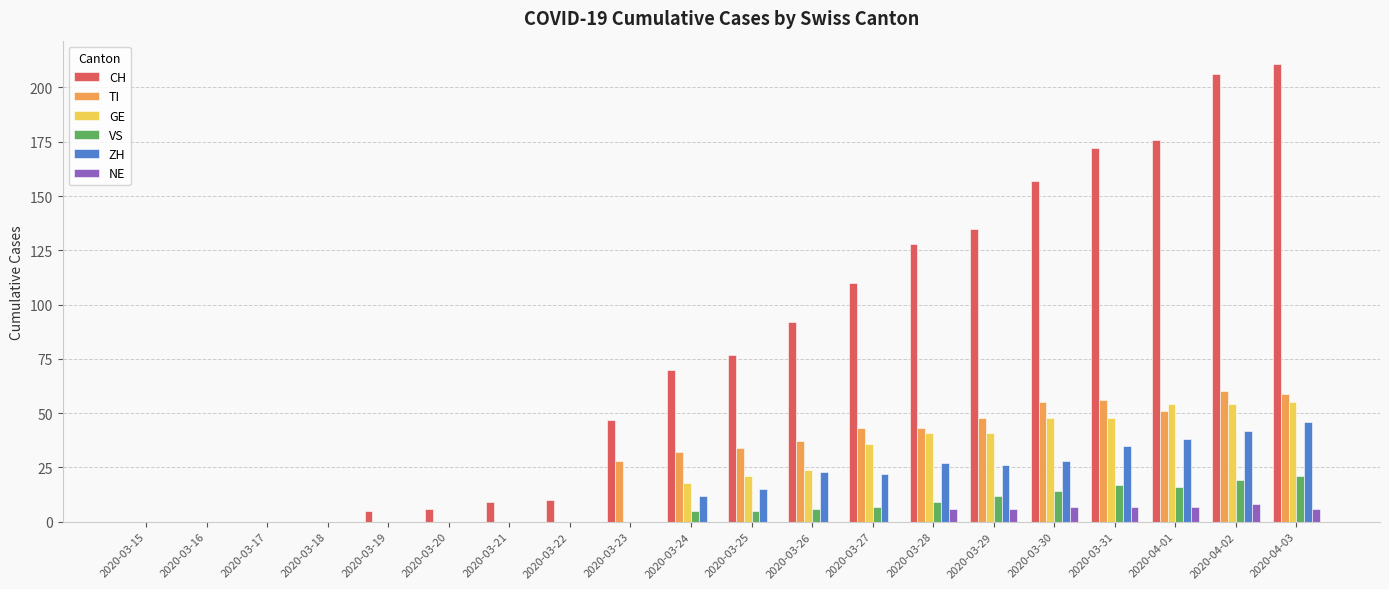

Which series changed the most between 2020-03-24 and 2020-04-03?

CH